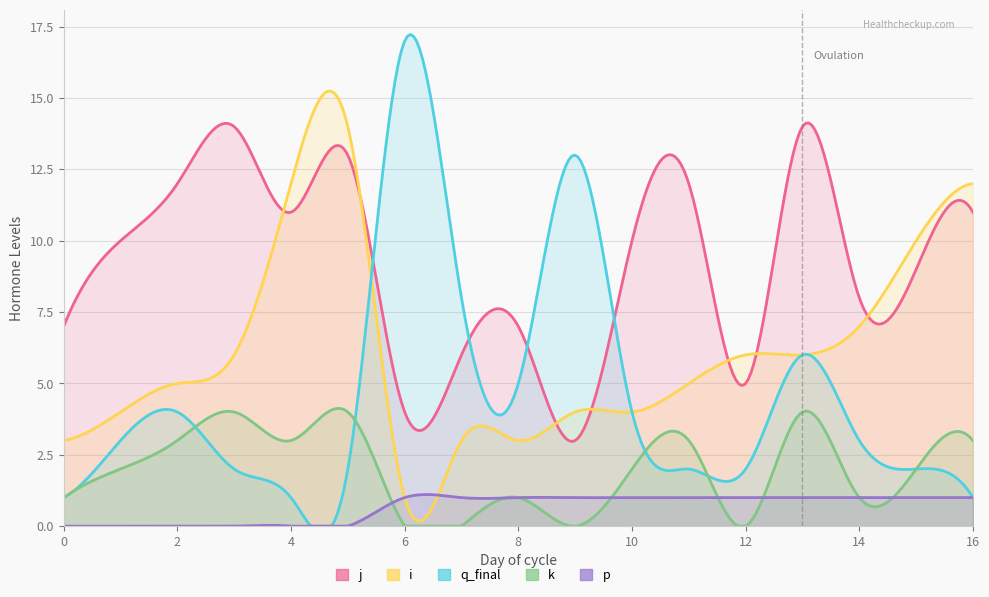

What is the value of the p point at the 7th from the left?

1